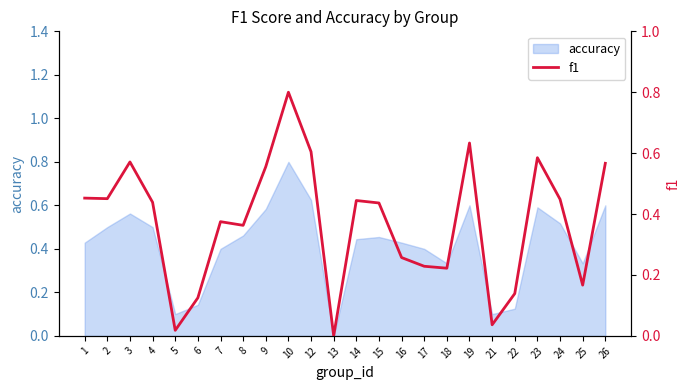

Which has a higher value, 25 or 23?

23